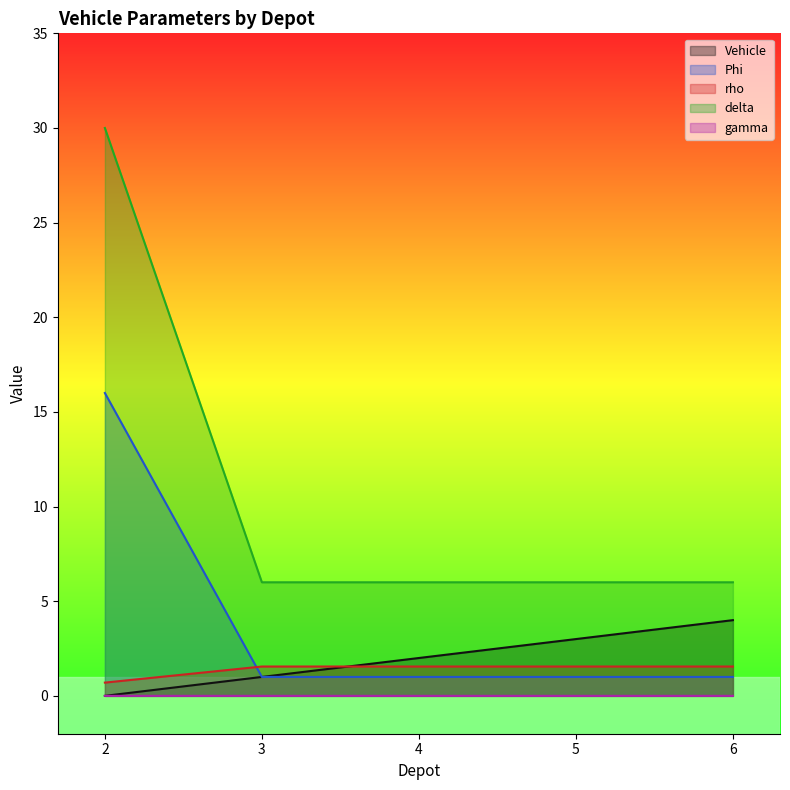

Between 4 and 5, which series saw the biggest shift?

Vehicle